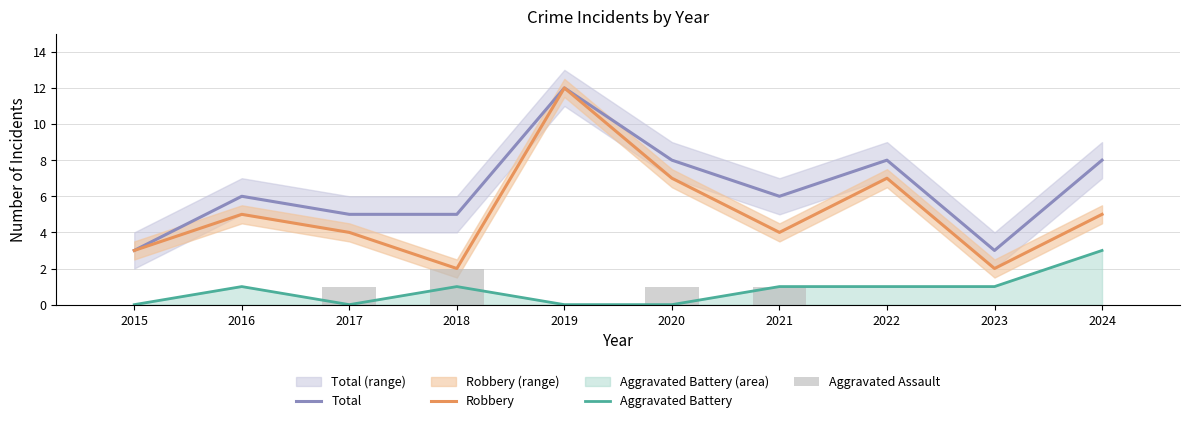

List the labels in order of Aggravated Assault value, largest first.

2018, 2017, 2020, 2021, 2015, 2016, 2019, 2022, 2023, 2024